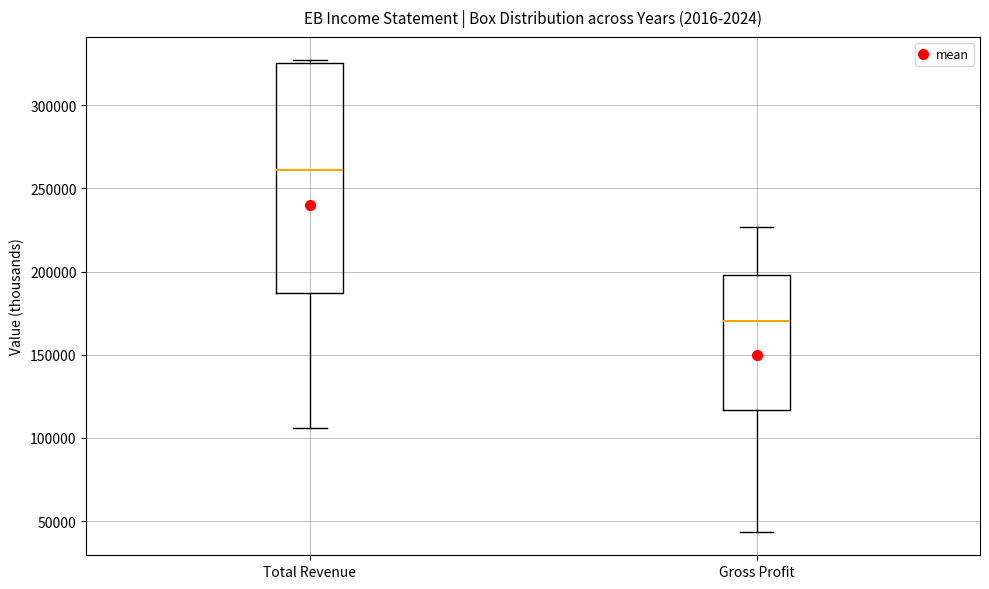

Comparing the boxes themselves (not the whiskers), which one is the tallest?

Total Revenue